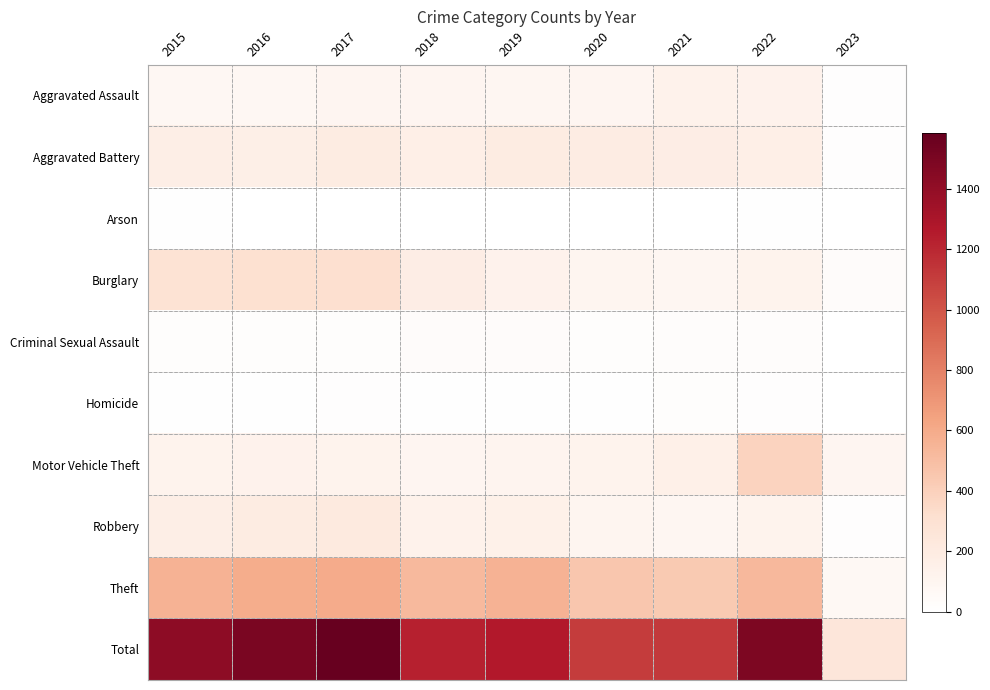

What is the greatest value displayed?

1585